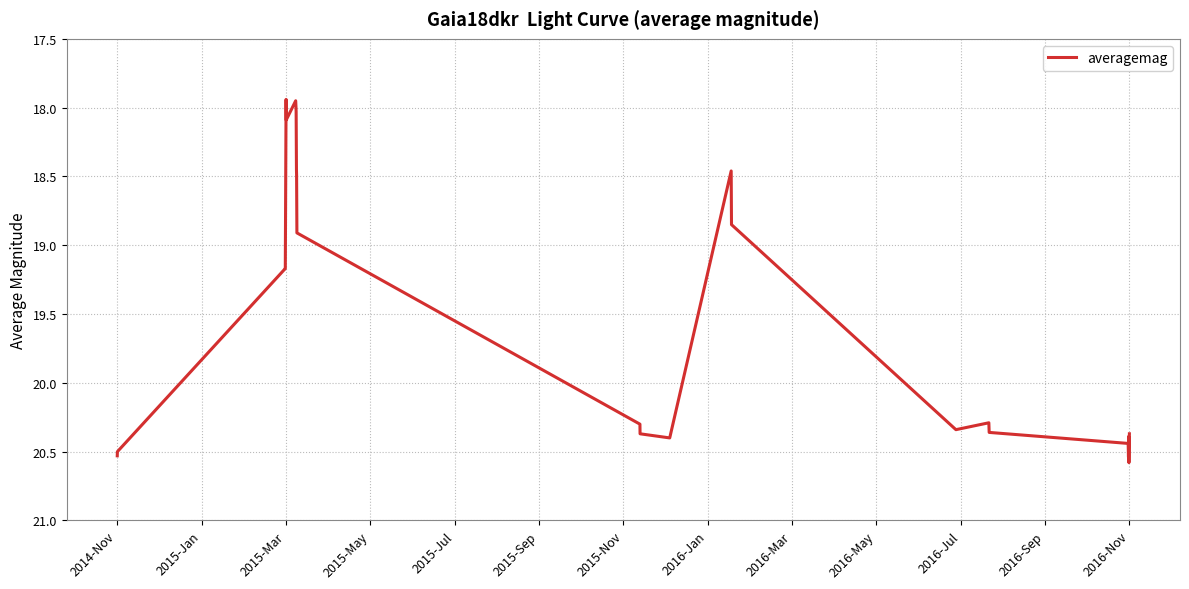

What is the sum of all values?

507.4